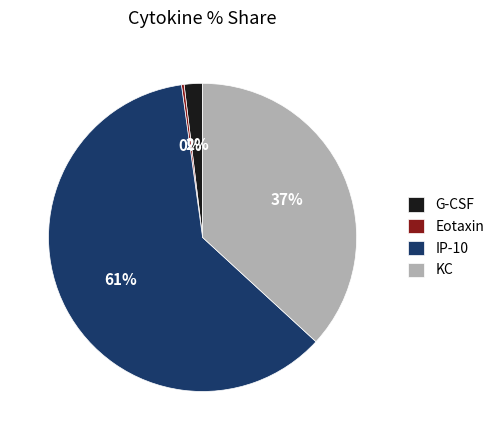

How many segments does this pie chart have?

4